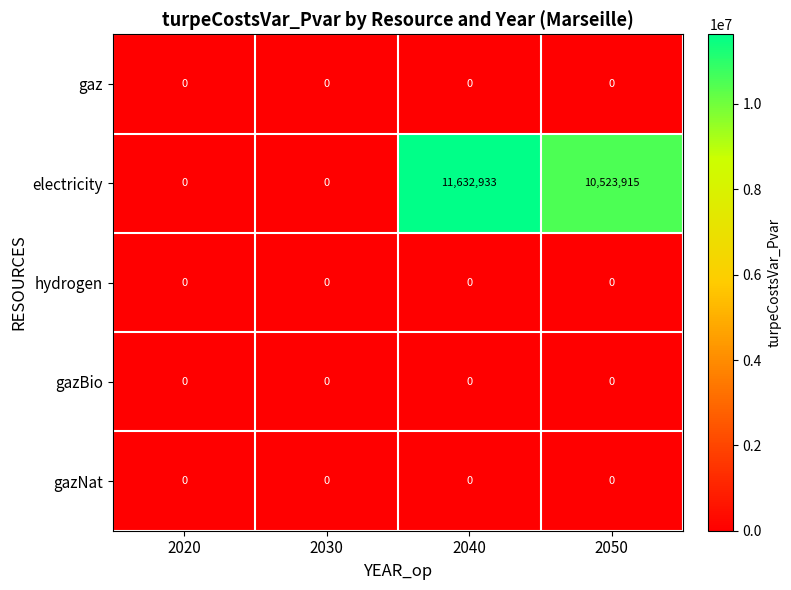

The electricity series shows 0 at 2030. True or false?

True